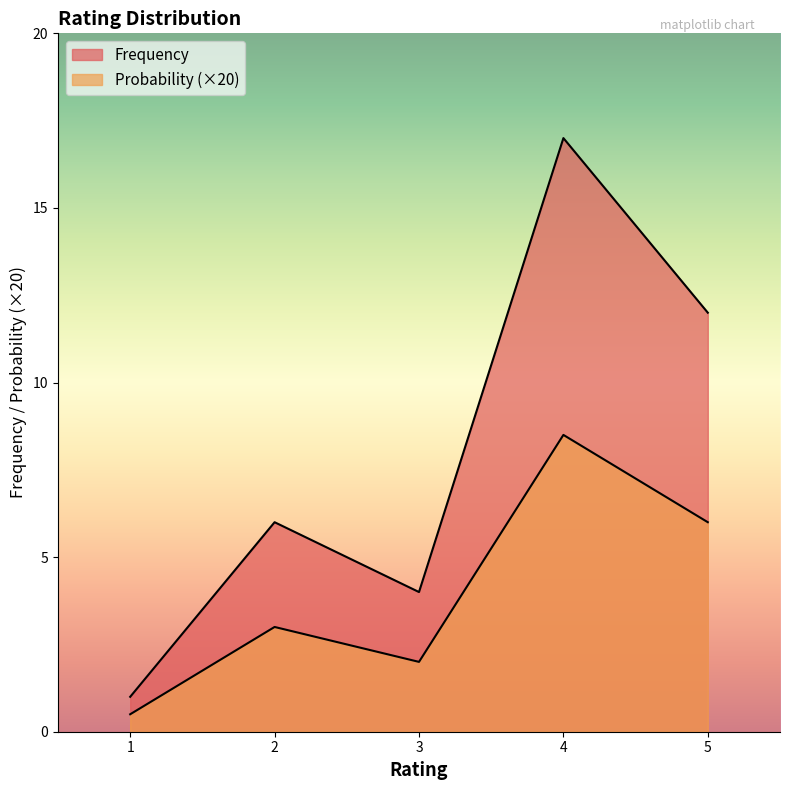

At which label does Frequency reach its minimum?

1